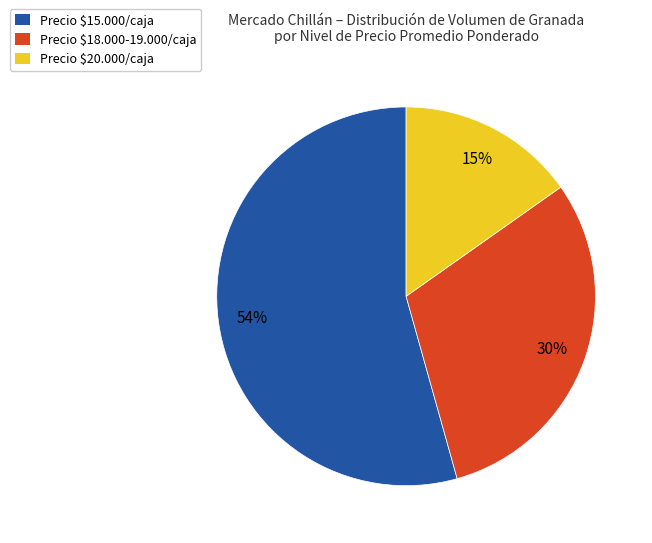

To the nearest percent, what is the average slice percentage?

33%